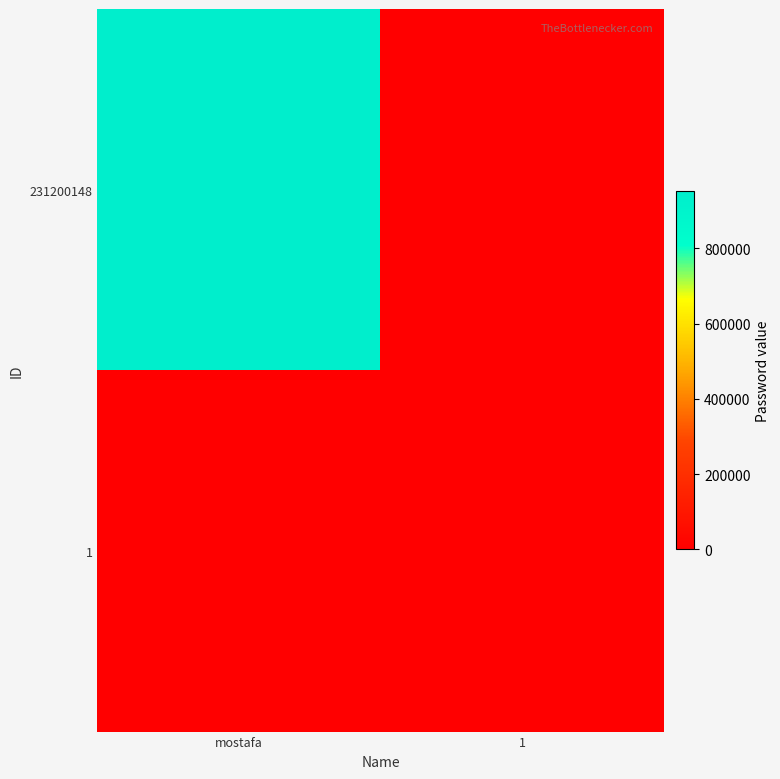

Reading left to right, transcribe all the data shown in this chart.

231200148: mostafa=951753	1=0
1: mostafa=0	1=1